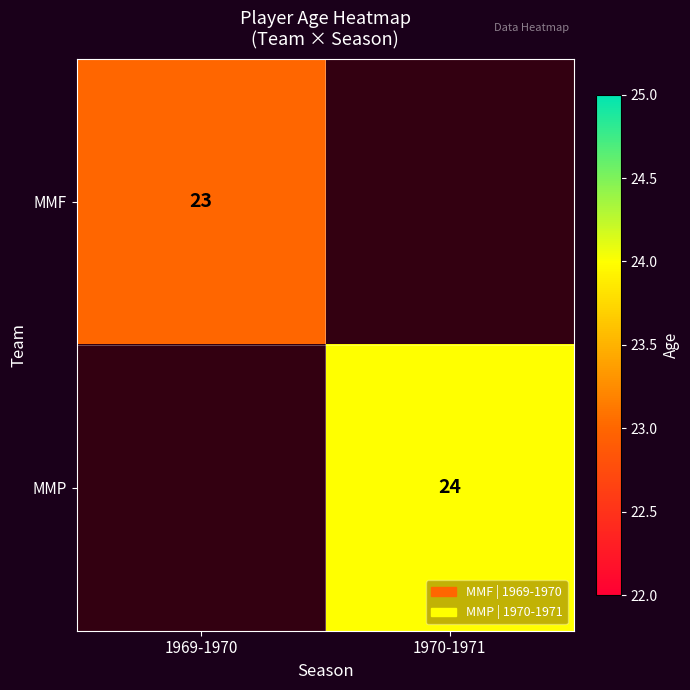

Is it true that MMF equals 23 at 1969-1970?

True